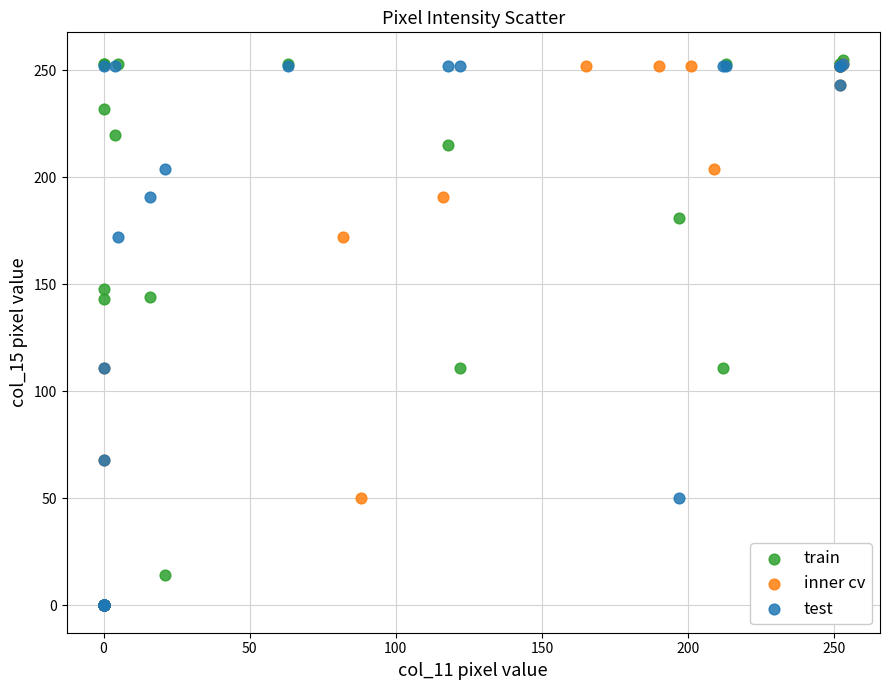

Which series has the largest Y range (max minus min)?

train